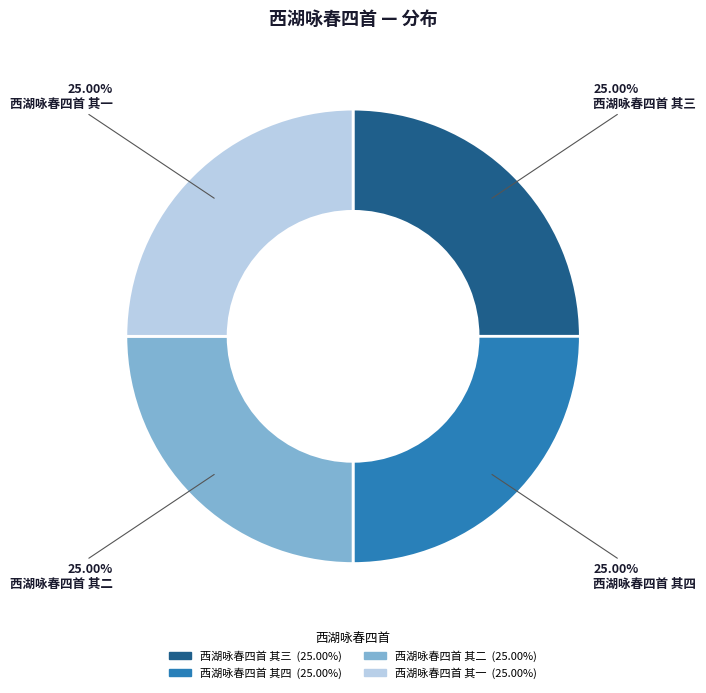

What is the ratio of the value at 西湖咏春四首 其三 to the value at 西湖咏春四首 其四?

1.0